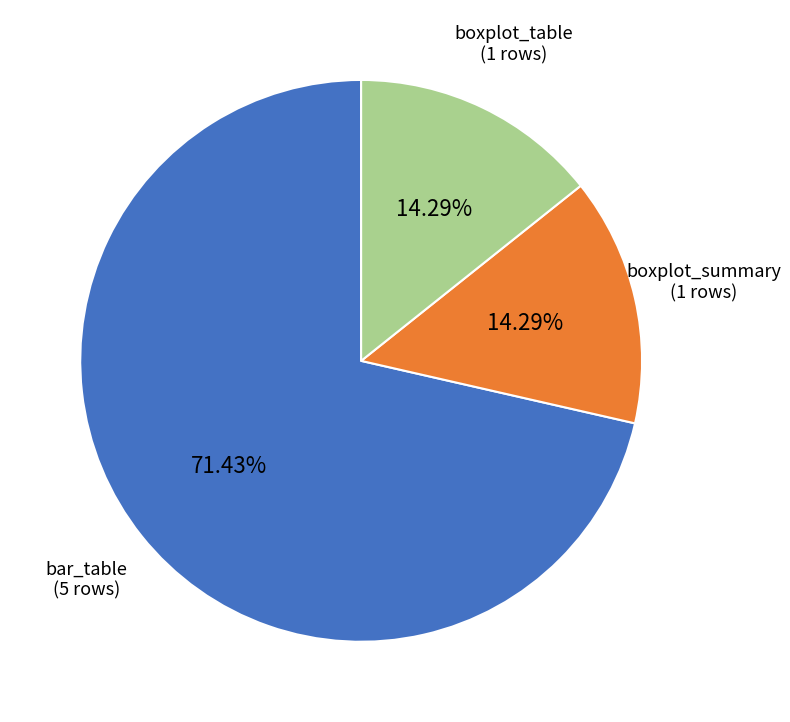

What is the ratio of the value at boxplot_table to the value at bar_table?

0.2